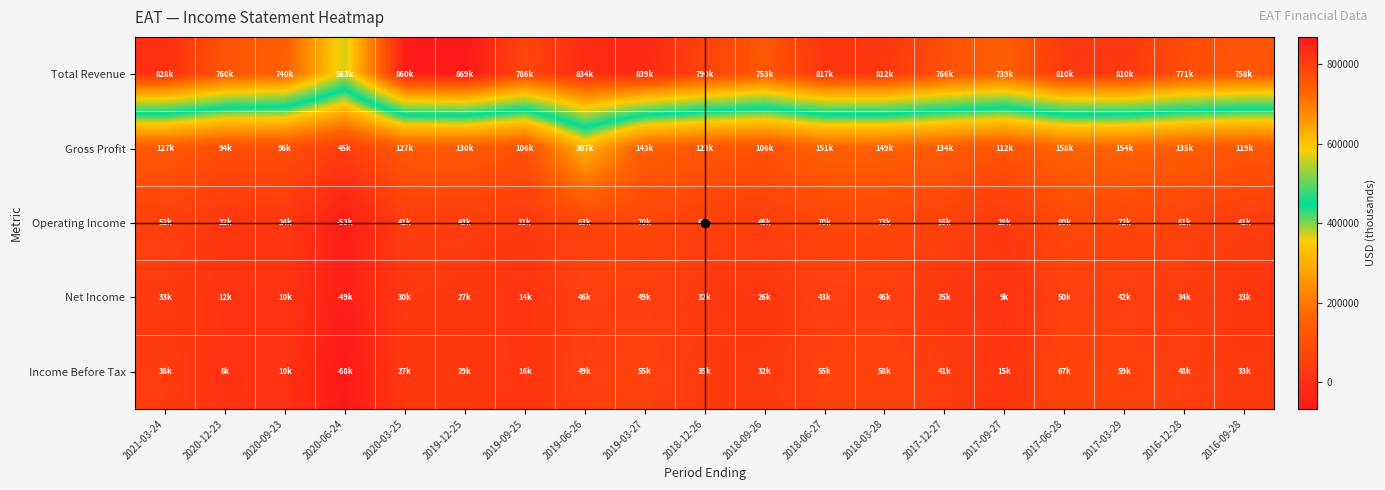

Which category has the lowest value across all series?

2020-06-24